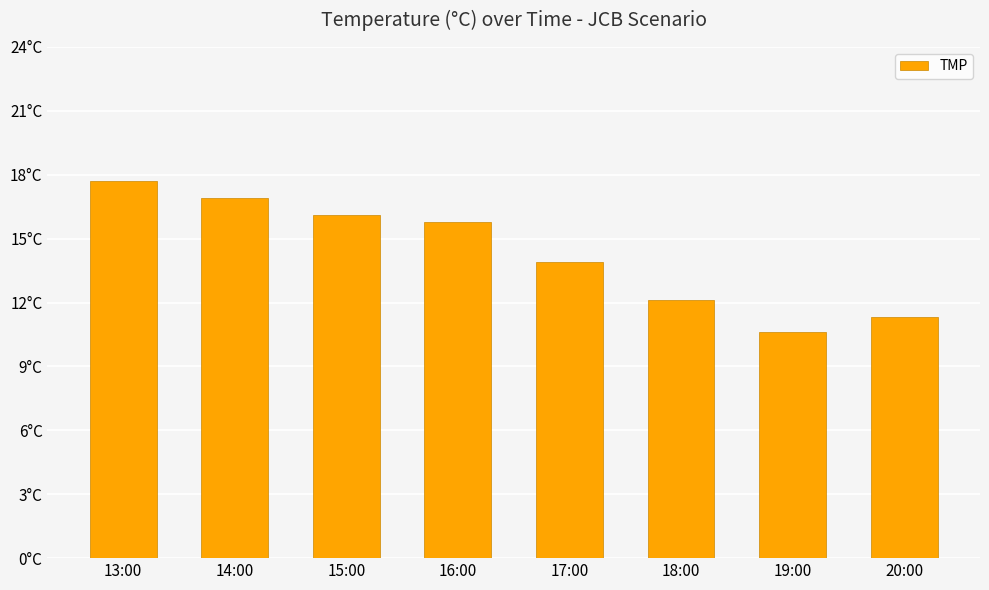

Where is the data nearest to the value 14?

17:00